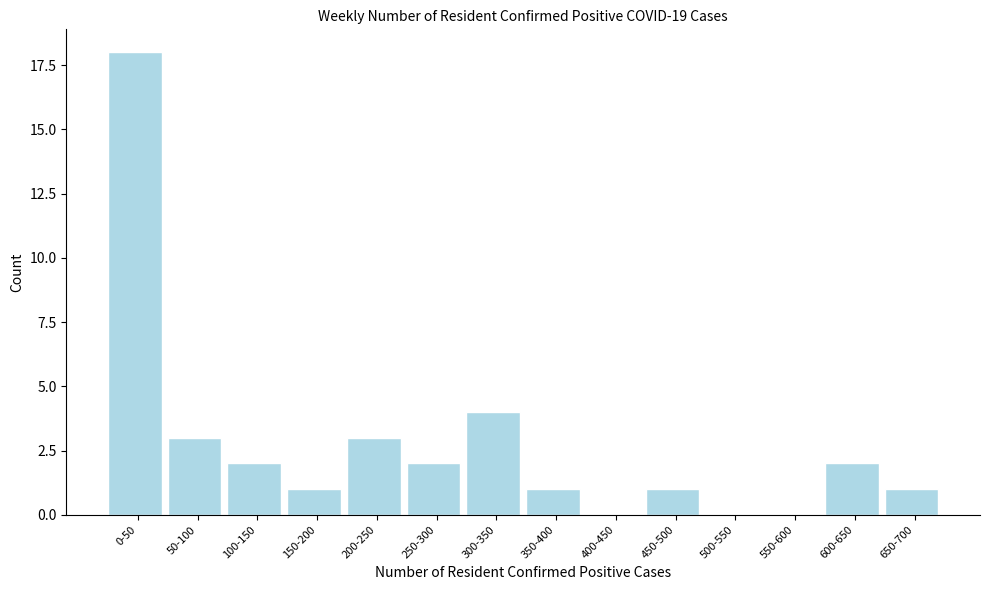

Reading left to right, list all the values displayed in this chart.

0-50=18	50-100=3	100-150=2	150-200=1	200-250=3	250-300=2	300-350=4	350-400=1	400-450=0	450-500=1	500-550=0	550-600=0	600-650=2	650-700=1